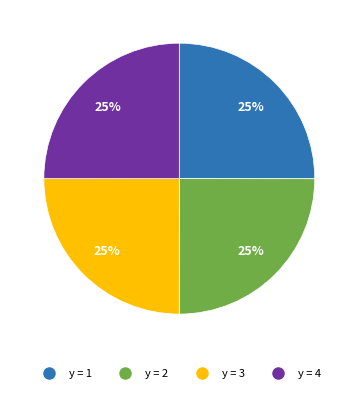

Does any single category account for the majority?

No